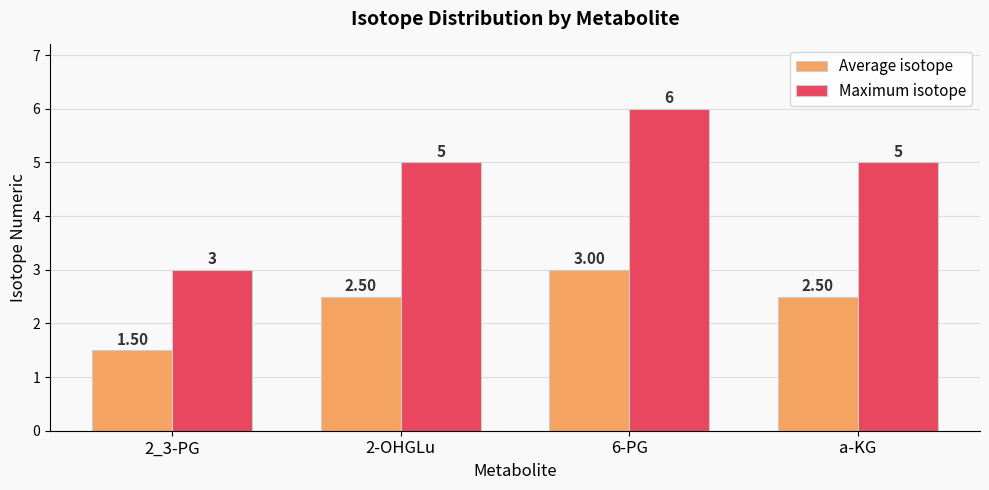

What is the sum of all Average isotope values?

9.5